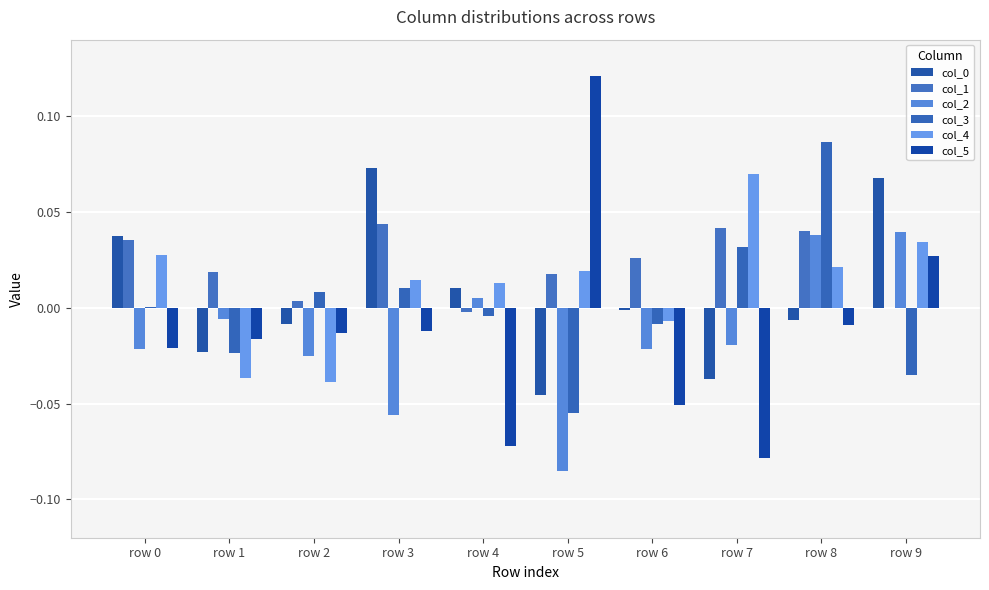

Which series changed the most between row 2 and row 6?

col_5